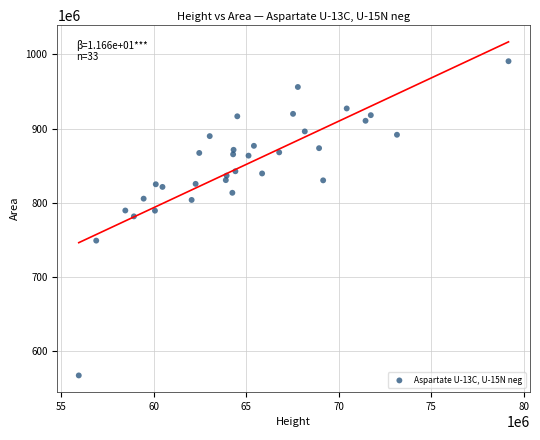

What is the range of Y values (max minus min)?

423789194